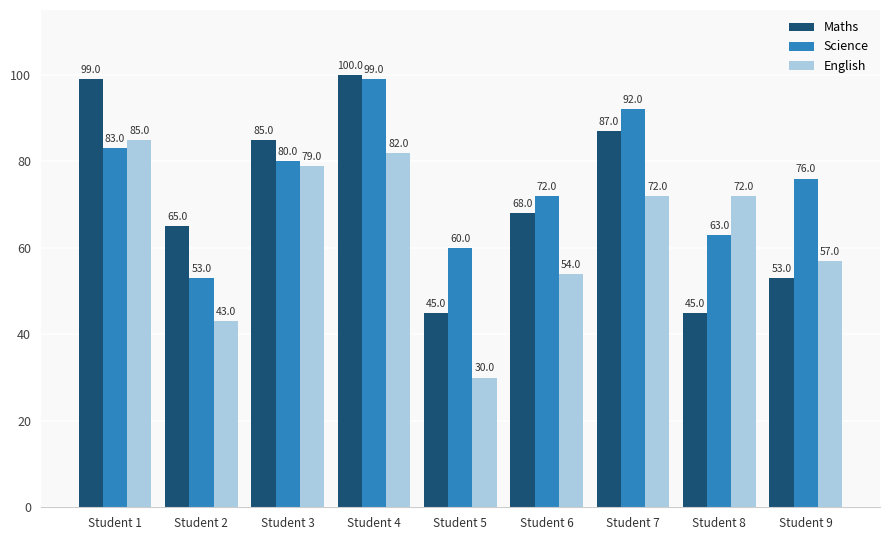

At which category is the sum across all series the highest?

Student 4